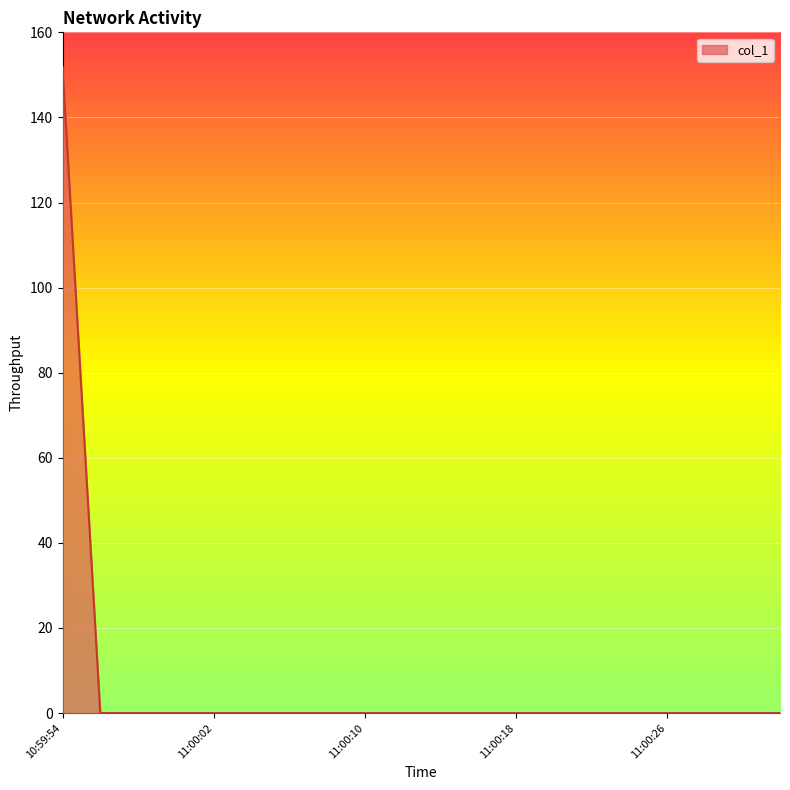

How many lines are shown in the chart?

1